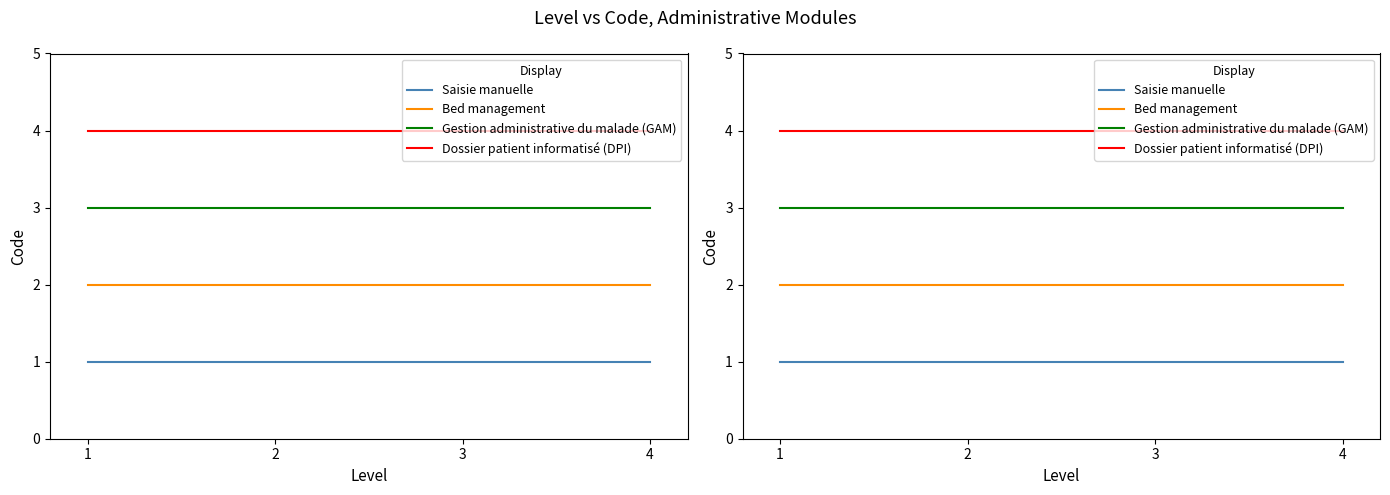

Which has a higher value, 1 or 2?

1